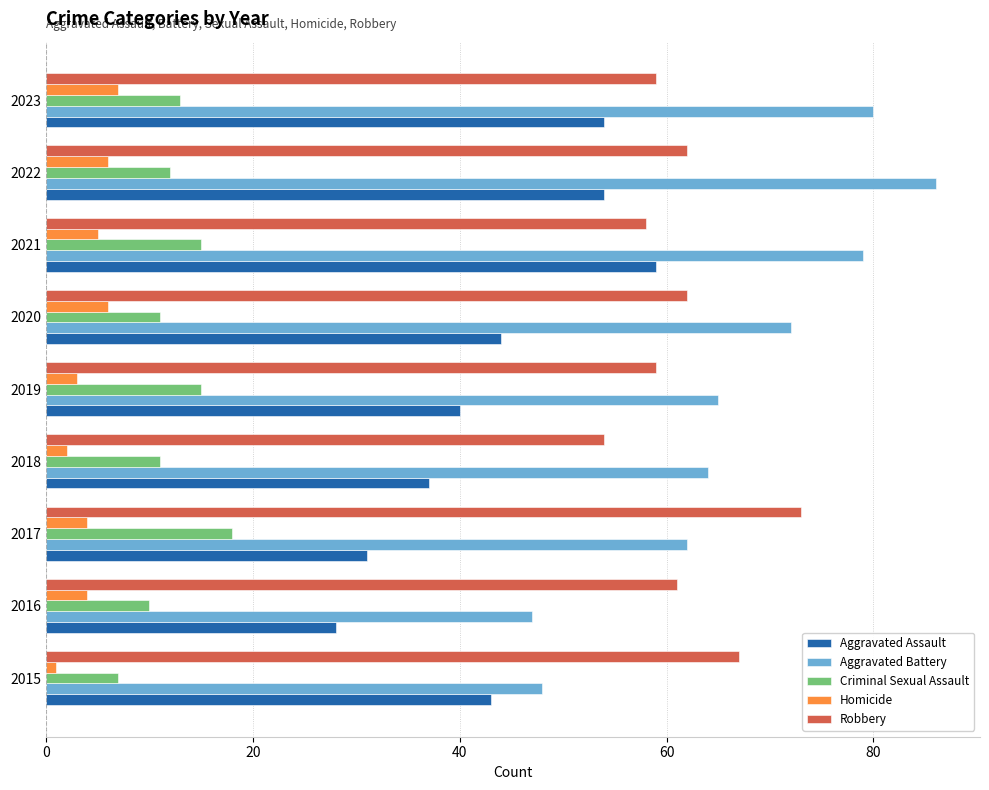

What is the average value of the Robbery series?

62